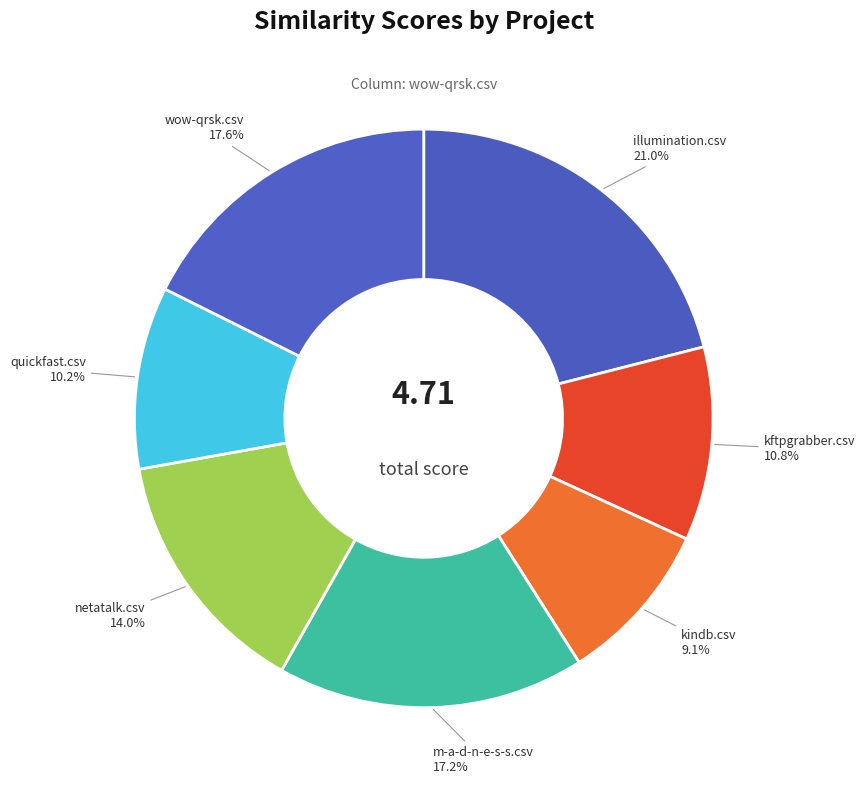

Does any single category account for the majority?

No